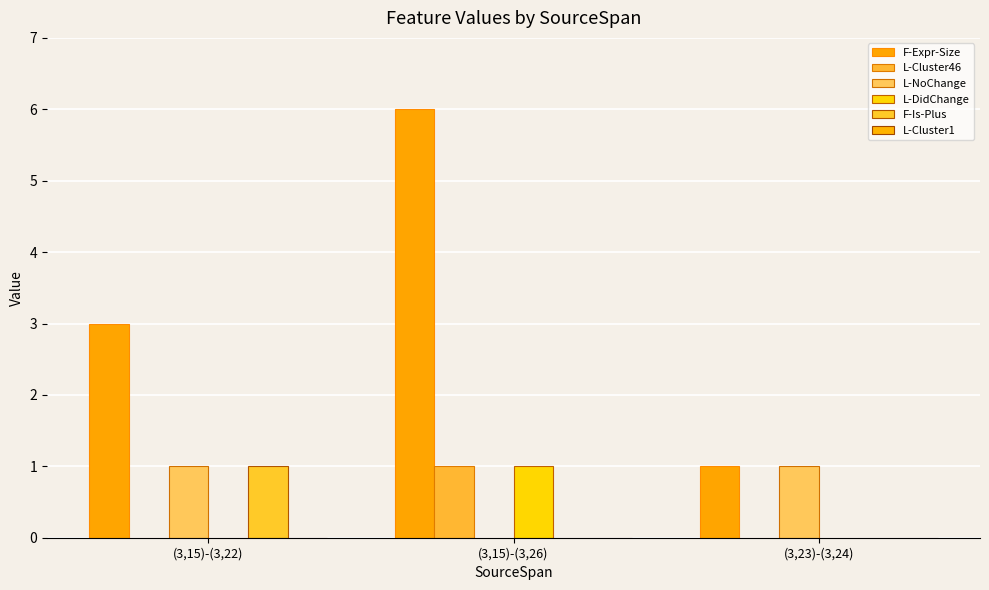

Are the bars horizontal?

No